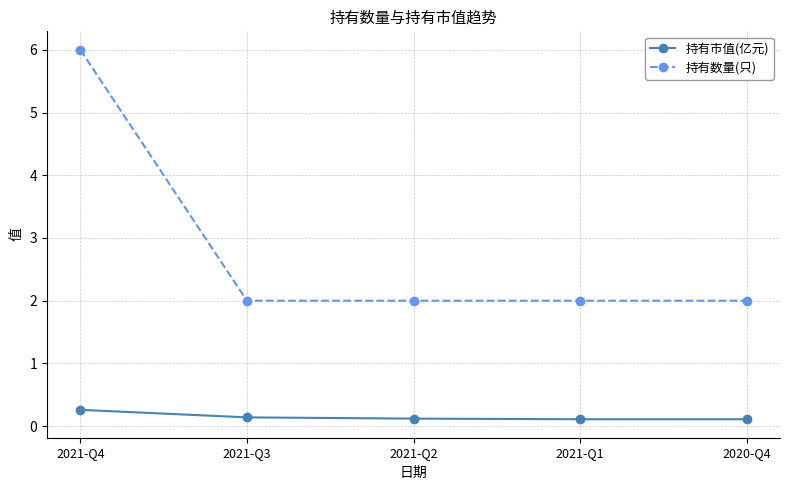

At which label does 持有市值(亿元) reach its peak?

2021-Q4